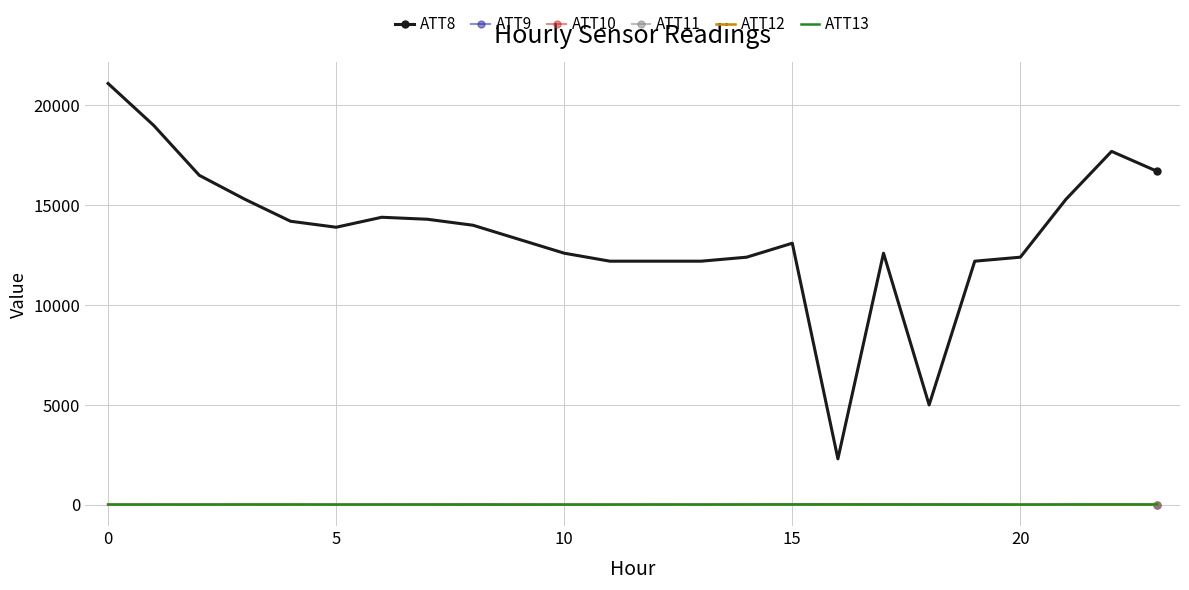

What is the maximum value shown in the chart?

21100.0